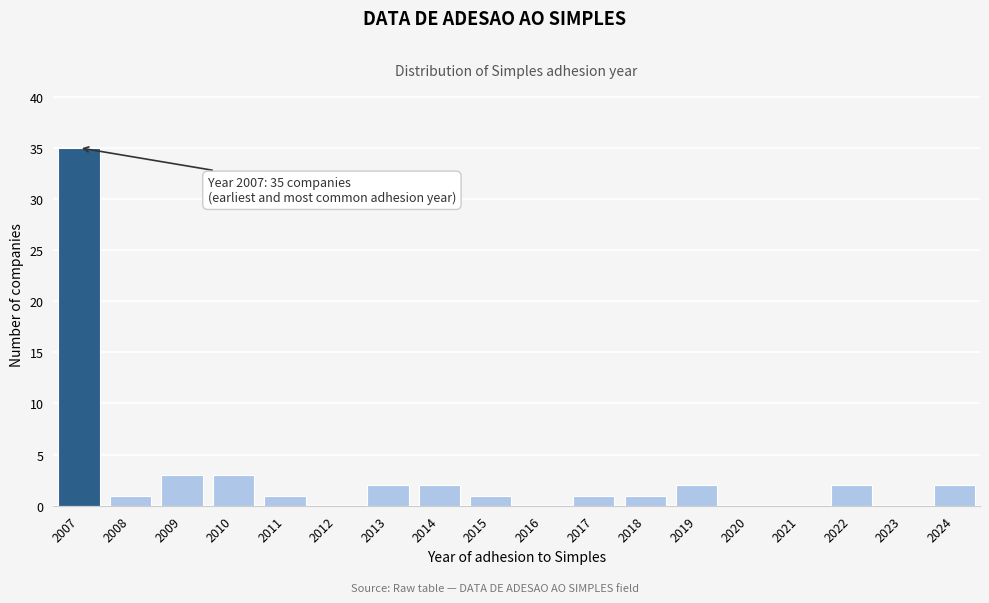

Reading left to right, transcribe all the data shown in this chart.

2007=35	2008=1	2009=3	2010=3	2011=1	2012=0	2013=2	2014=2	2015=1	2016=0	2017=1	2018=1	2019=2	2020=0	2021=0	2022=2	2023=0	2024=2